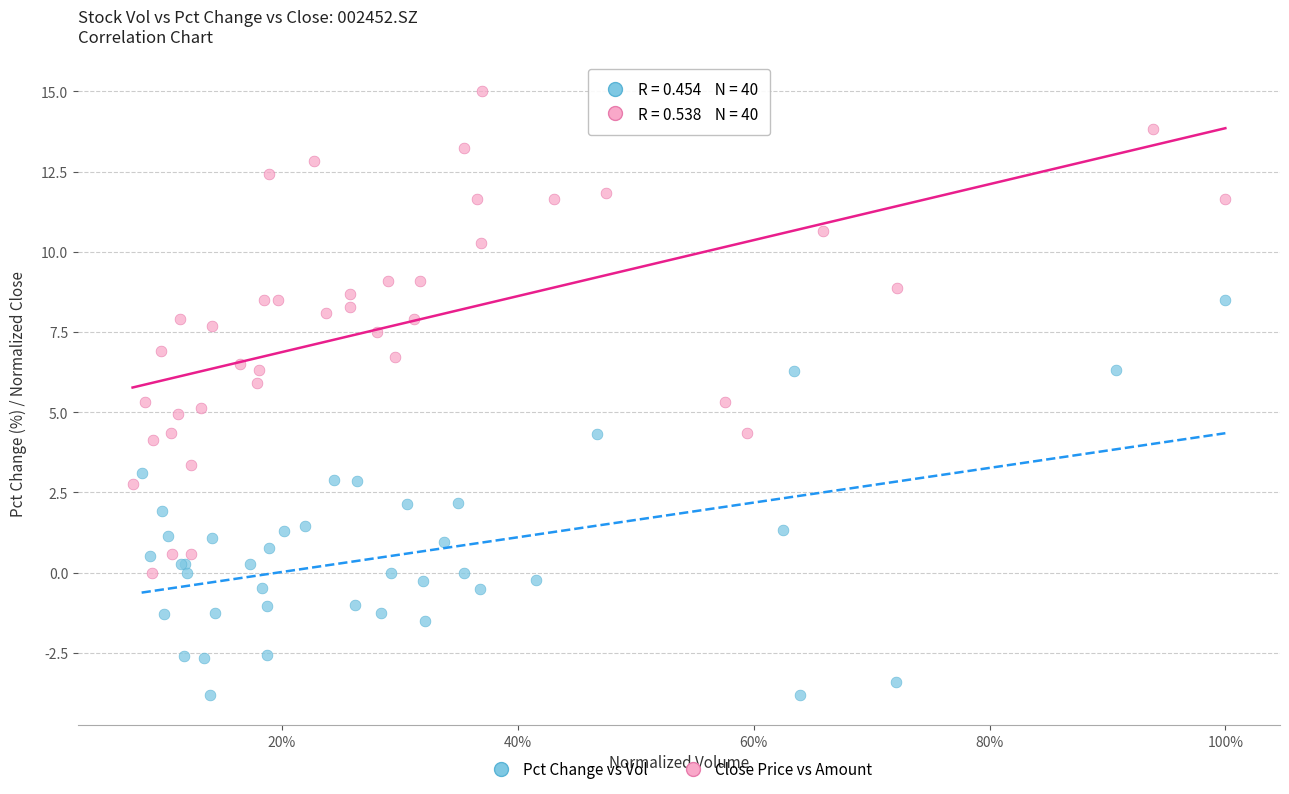

Which series has the widest spread of Y values?

Close Price vs Amount